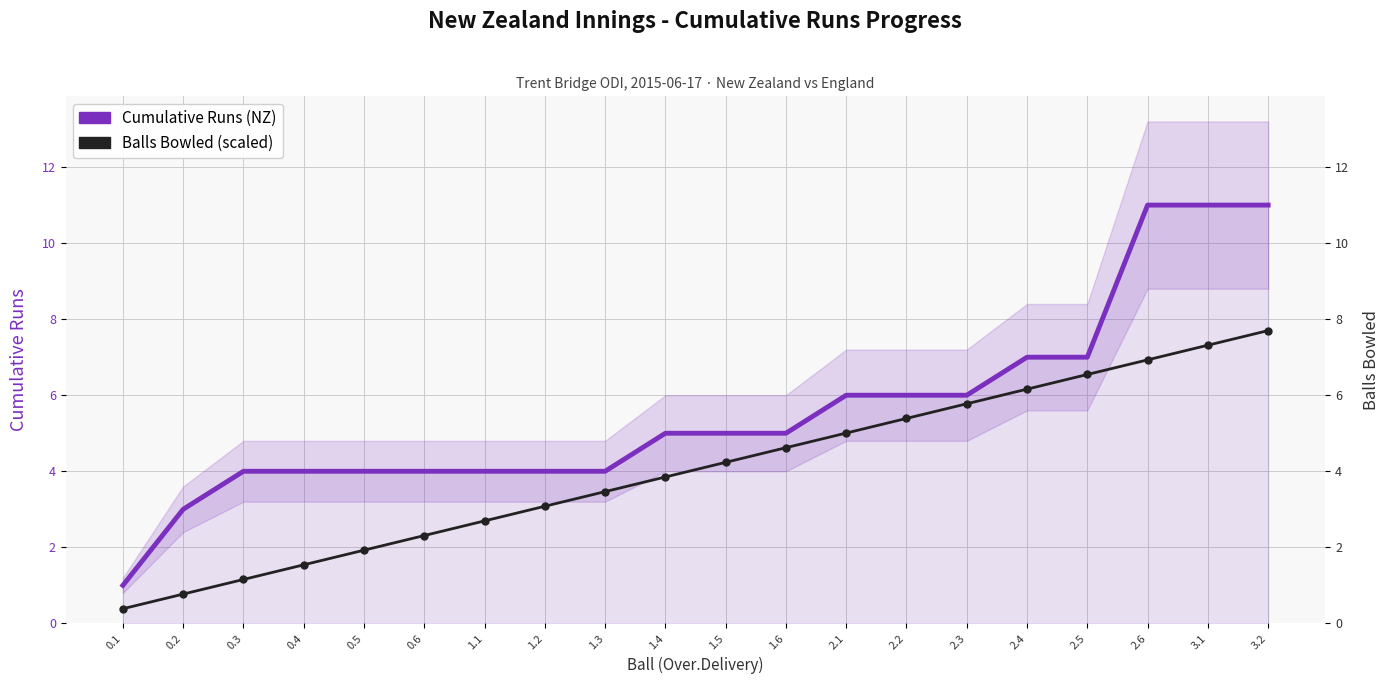

What is the total value across all series at 1.6?

9.6